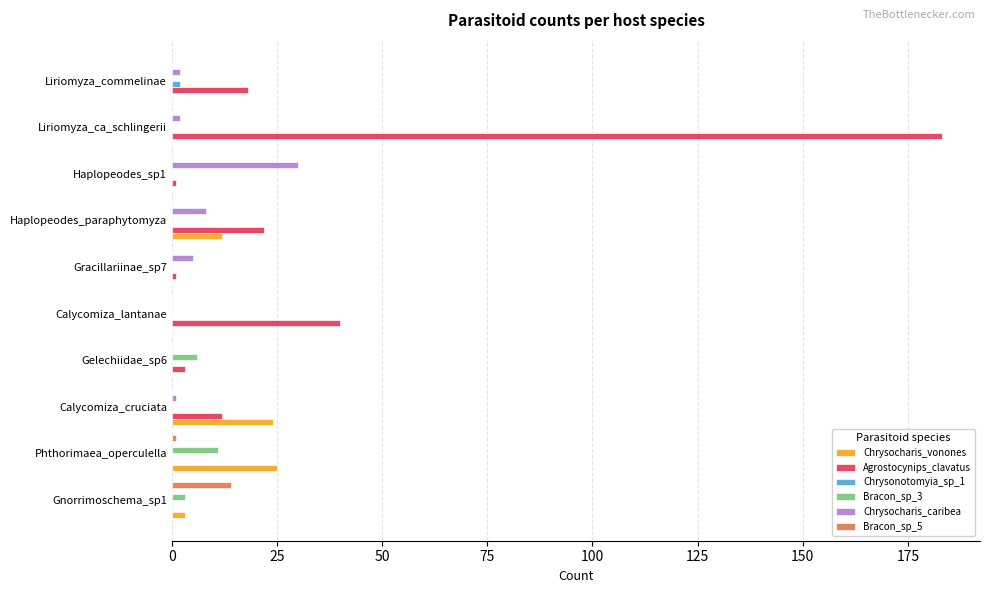

What is the sum of all Chrysocharis_vonones values?

64